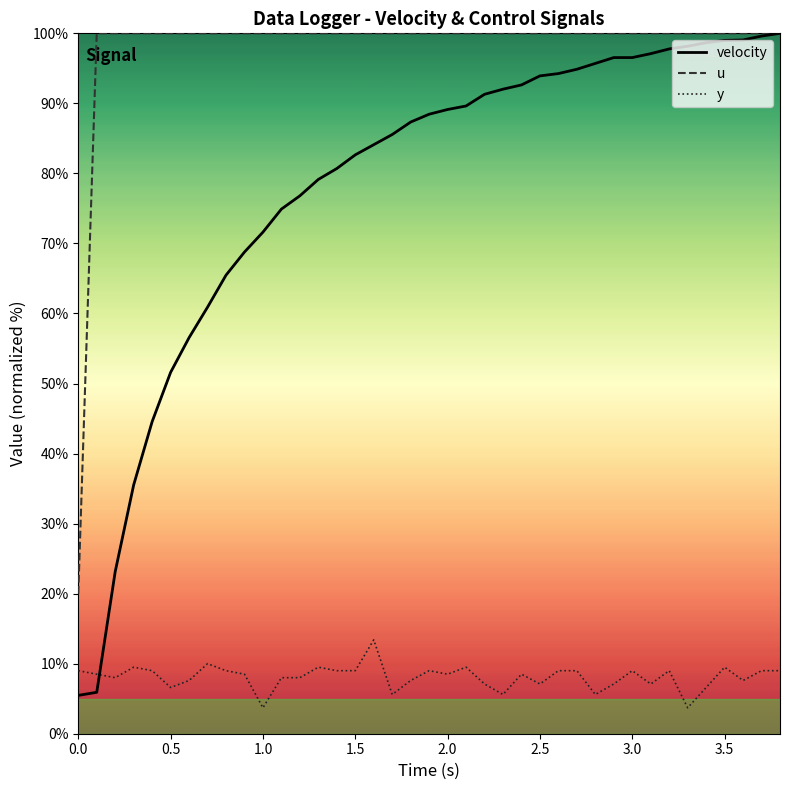

How many categories are shown in the chart?

39